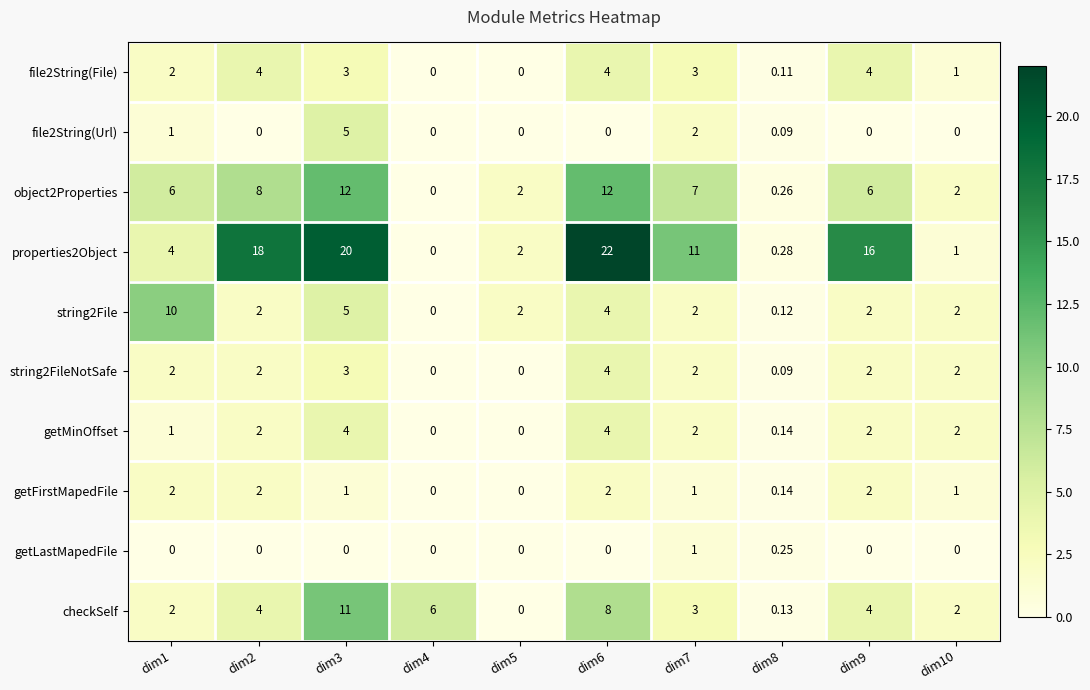

Is the value of string2FileNotSafe at dim9 greater than the value of getMinOffset at dim8?

Yes